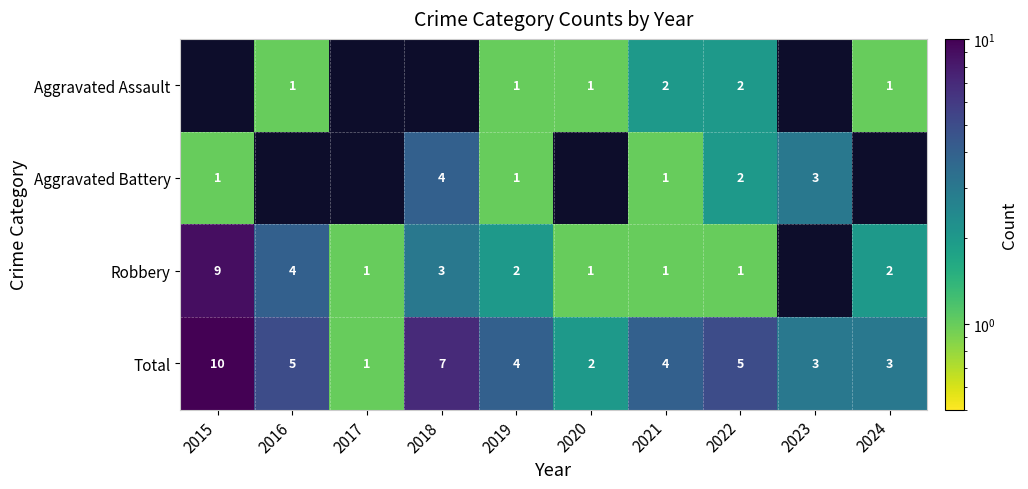

Is the value of Aggravated Battery at 2022 greater than the value of Total at 2023?

No